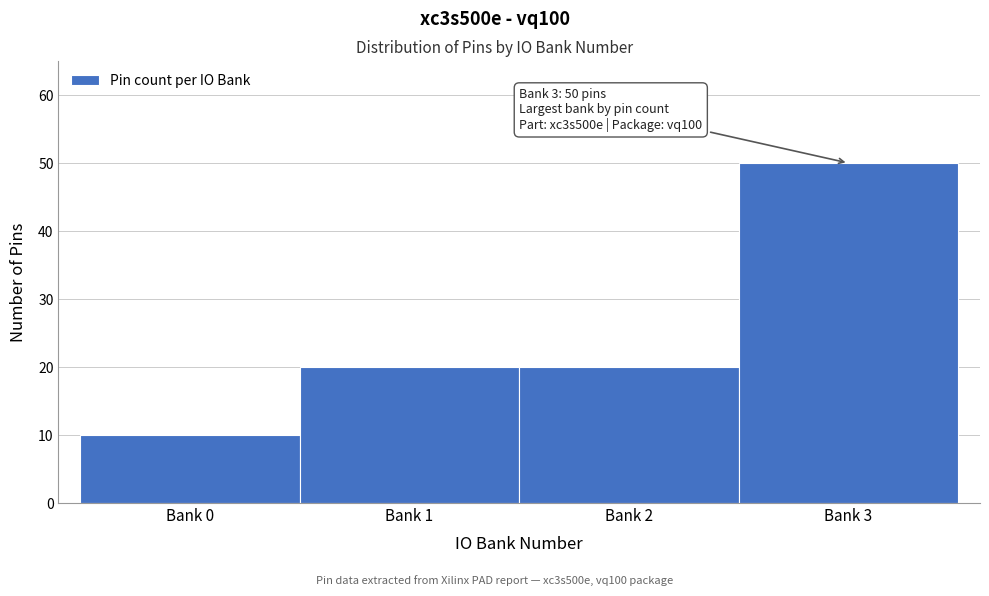

Reading left to right, what are all the values shown in this chart?

10	20	20	50